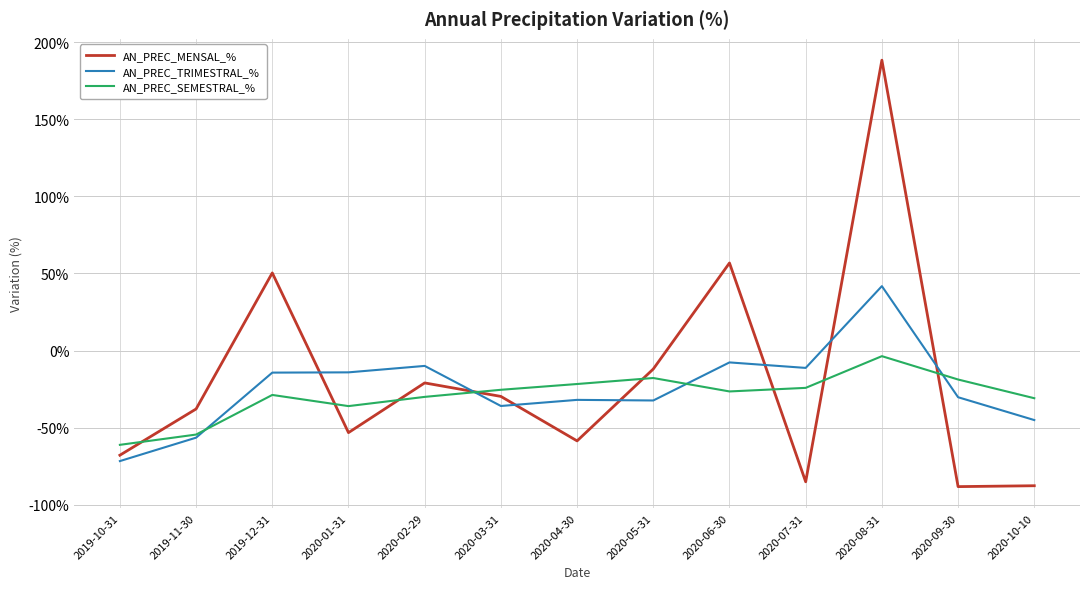

Which series has the largest total across all categories?

AN_PREC_MENSAL_%